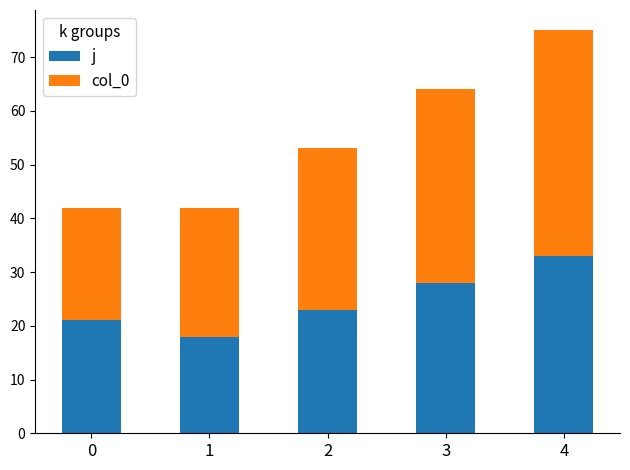

What is the maximum value for j?

33